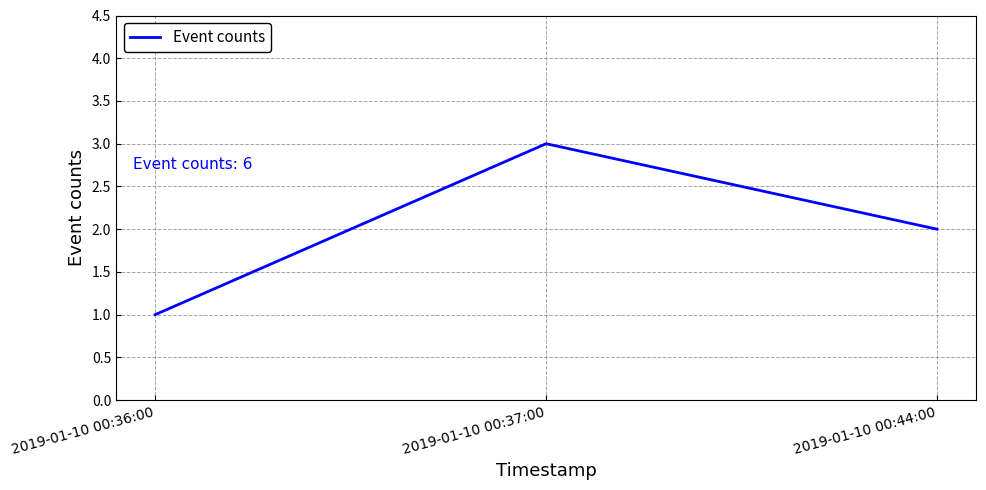

What position from the right is 2019-01-10 00:36:00?

3